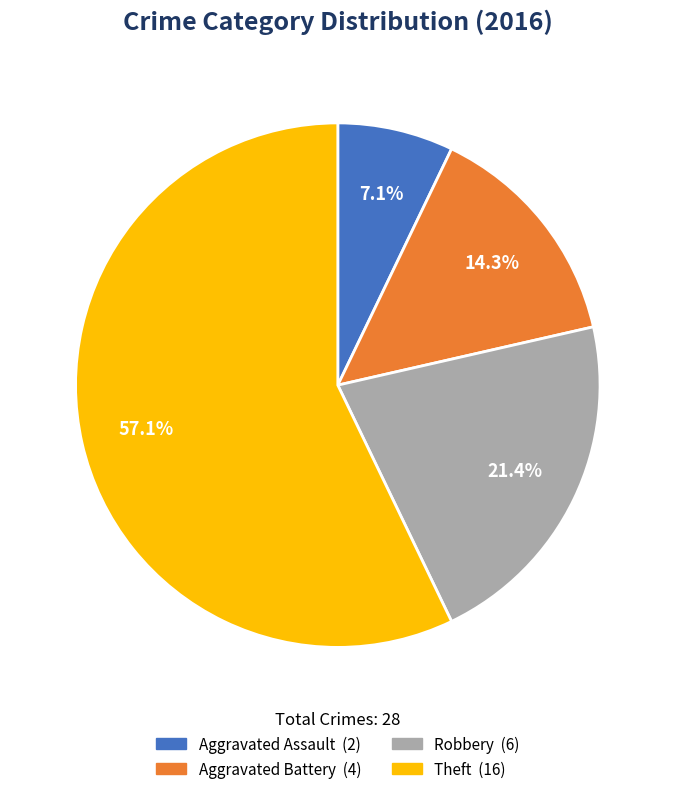

True or false: Aggravated Assault accounts for 7% of the total.

True